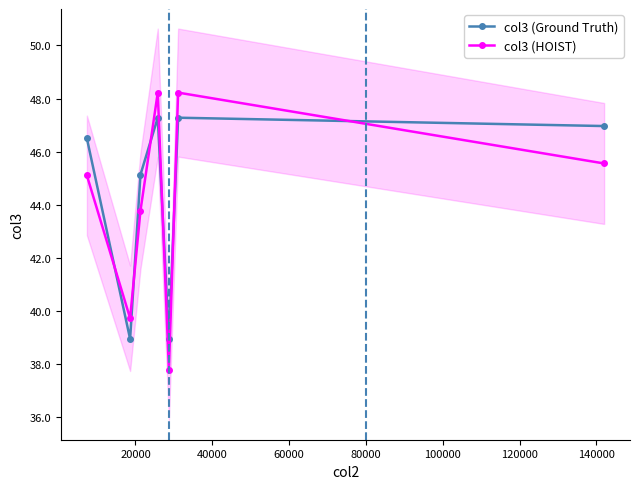

Which series has the largest total across all categories?

col3 (Ground Truth)